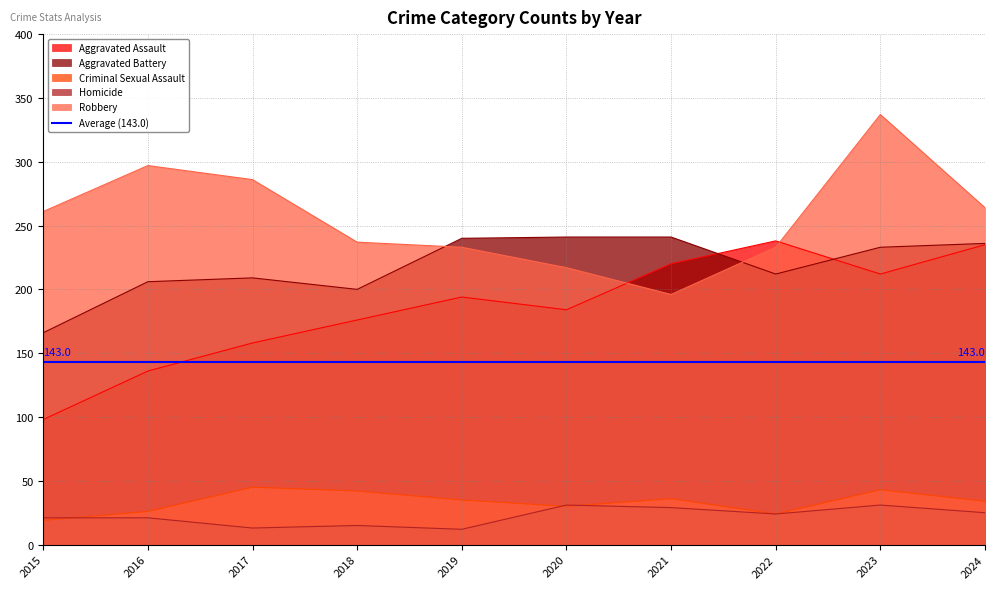

What is the sum of the Criminal Sexual Assault values at 2016 and 2021?

62